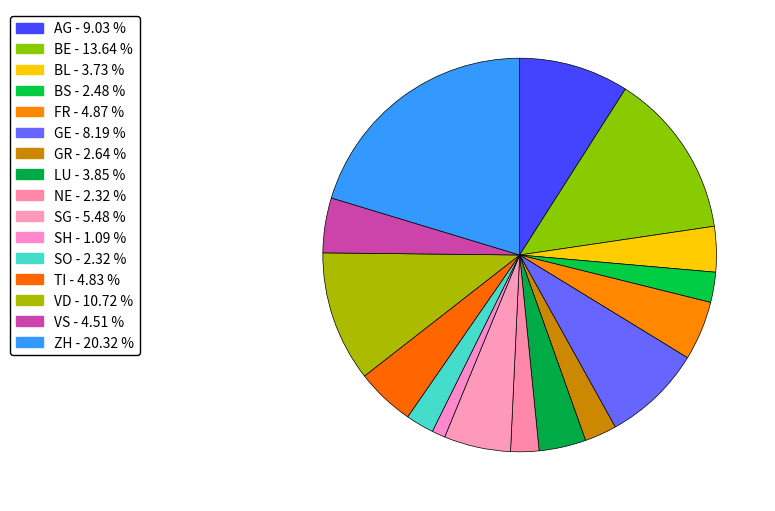

Is there a majority slice in this chart?

No